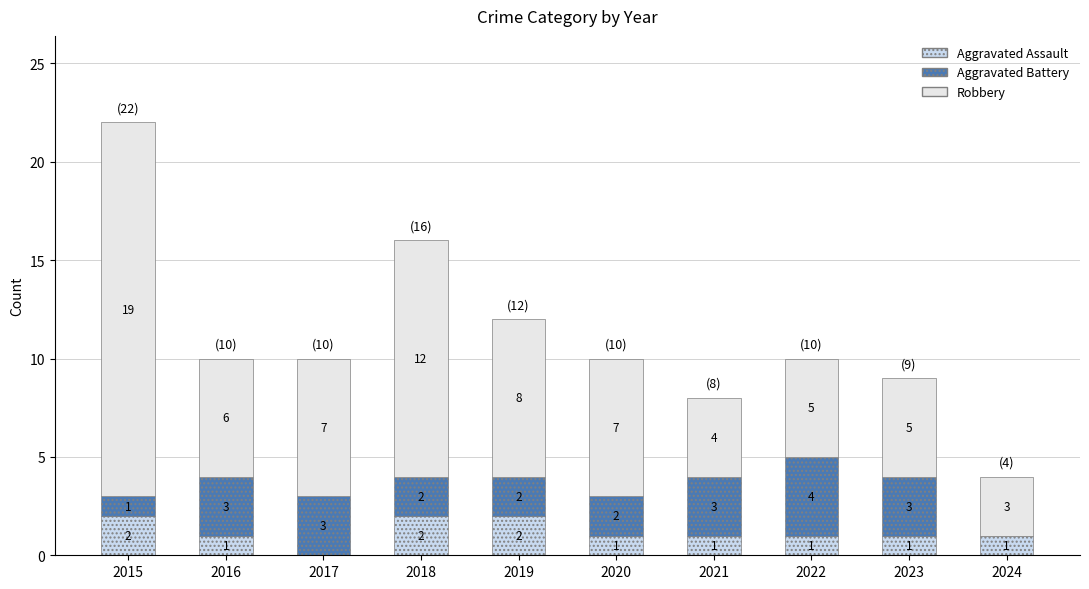

What is the value of the Aggravated Assault bar at the 5th from the left?

2